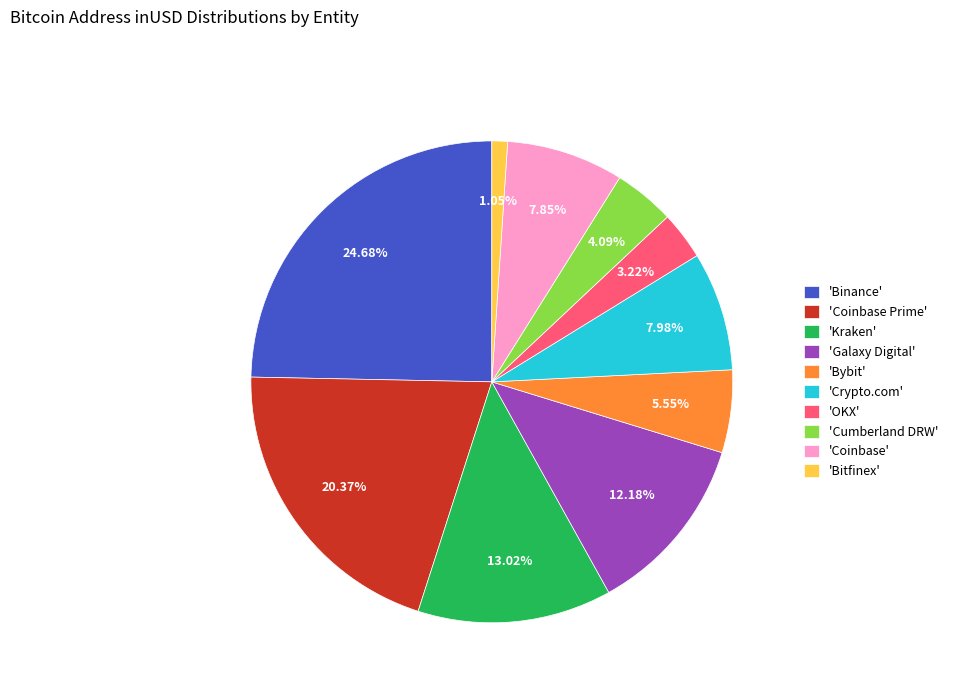

Is the sum of 'Binance' and 'Crypto.com' greater than half?

No